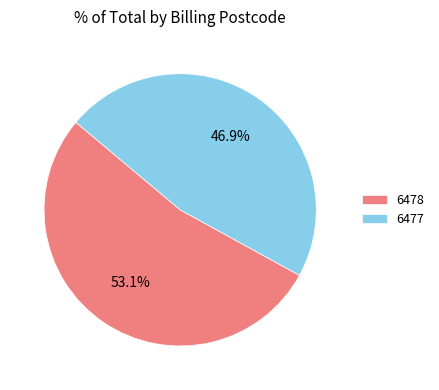

To the nearest percent, what portion does 6478 represent?

53%